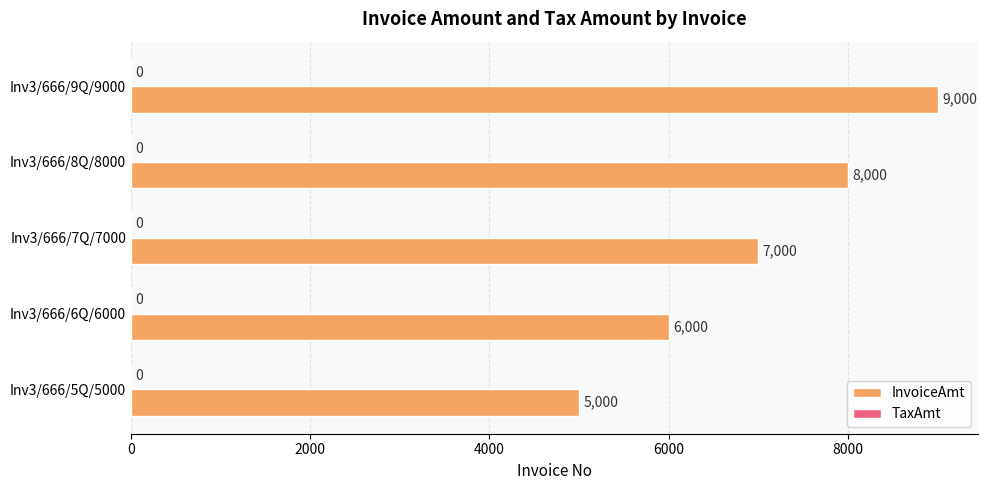

Count the values in the range 6000 to 8000.

3